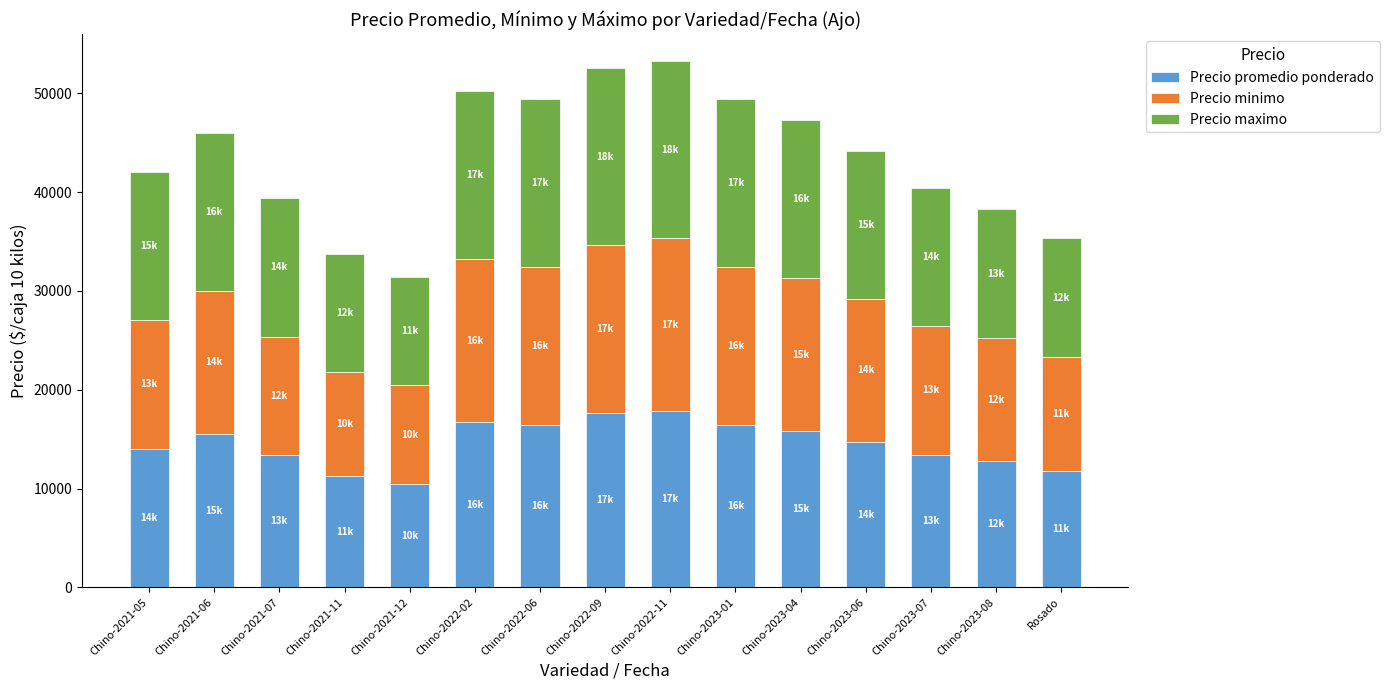

What is the total value across all series at Chino-2023-01?

49419